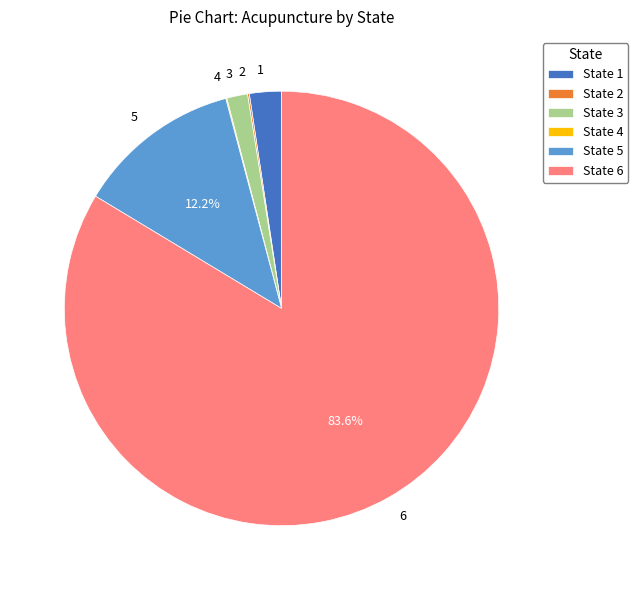

Is there any slice that represents more than half of the pie?

Yes